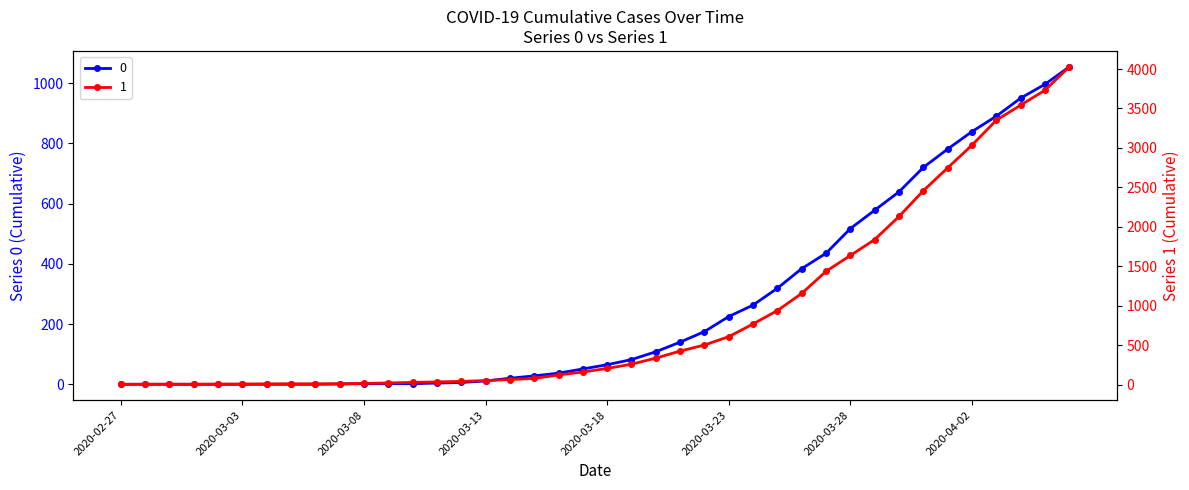

What is the spread (max minus min) of values at 2020-03-24?

505